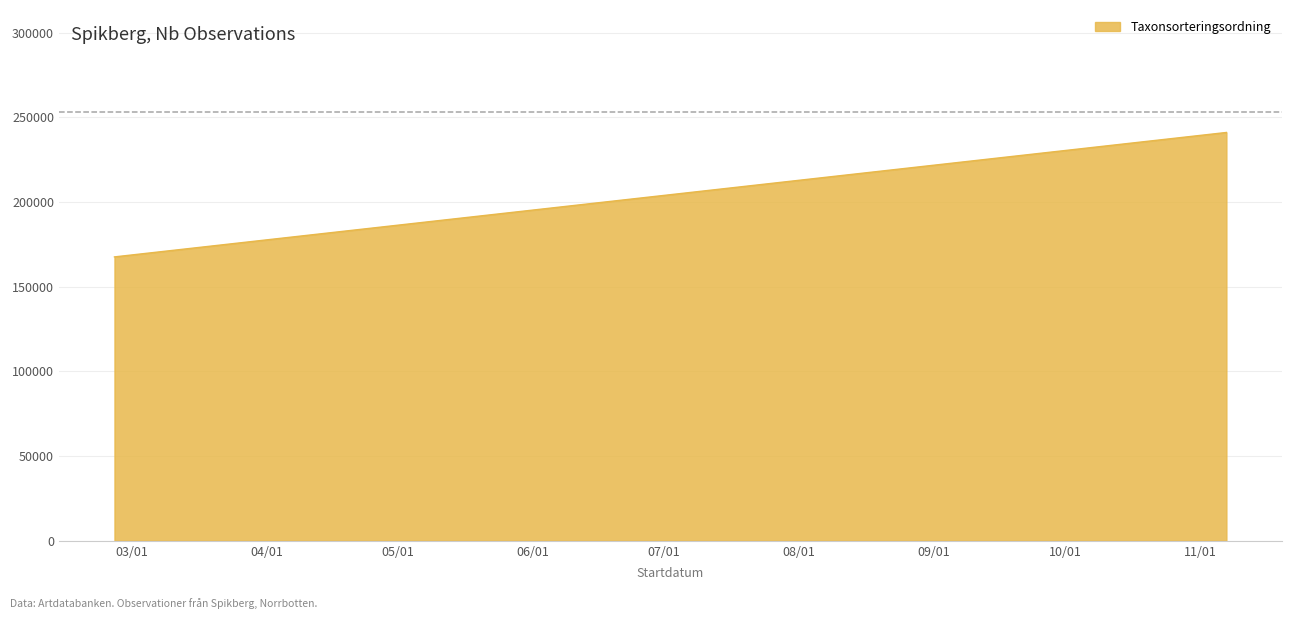

What is the minimum value shown in the chart?

167585